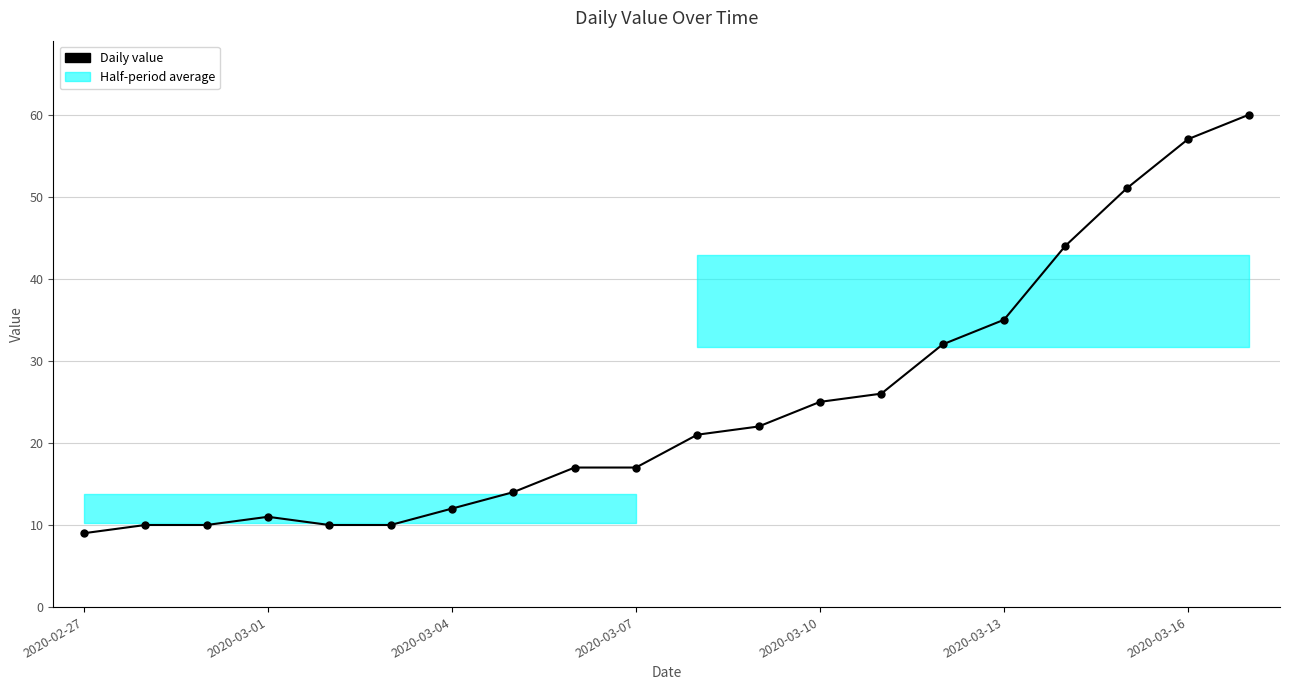

What is the smallest value displayed?

9